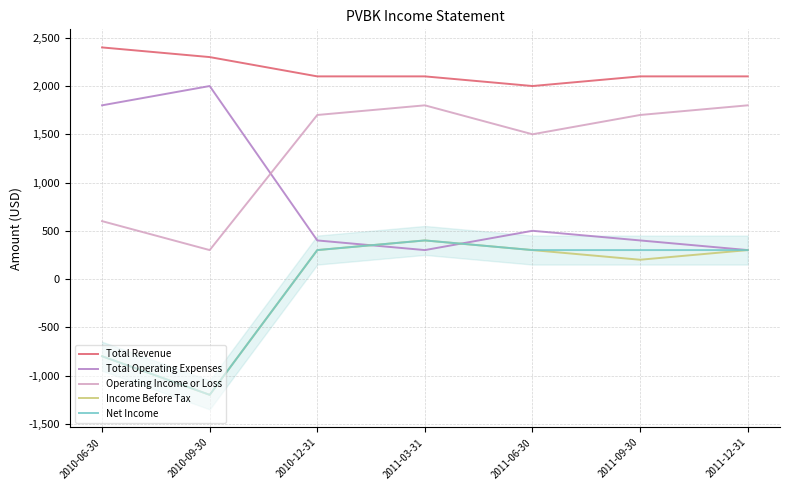

In Total Operating Expenses, how many points are lower than both neighbors (excluding endpoints)?

1